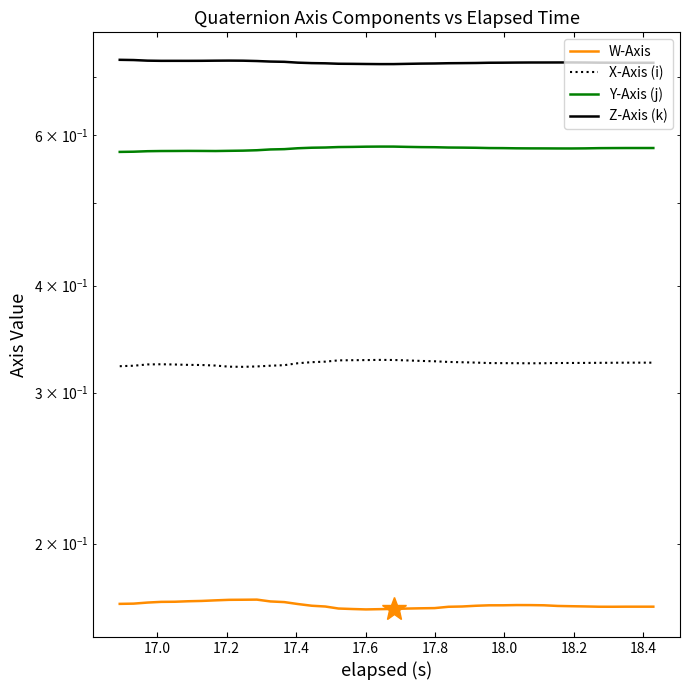

List the series in order of their peak value, lowest first.

W-Axis, X-Axis (i), Y-Axis (j), Z-Axis (k)